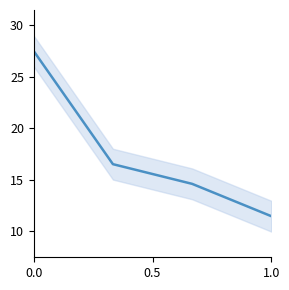

How many values are below 16?

2